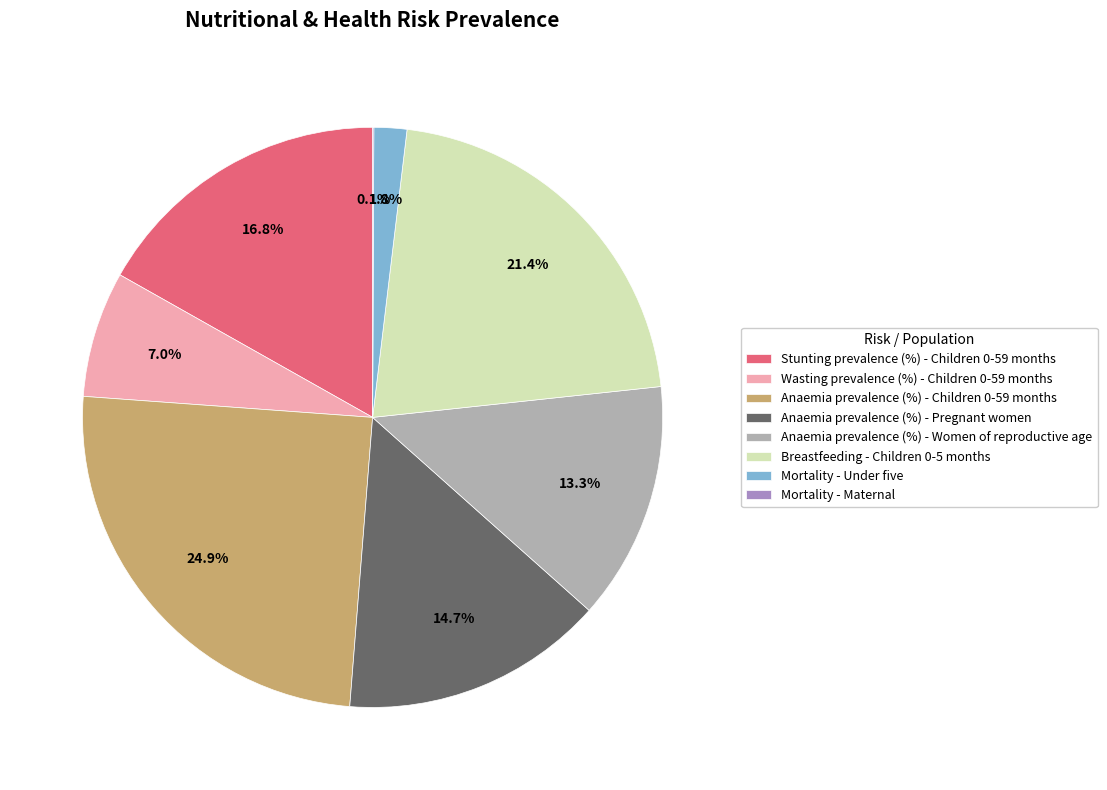

What is the total percentage of Mortality - Under five and Breastfeeding - Children 0-5 months?

23.2%